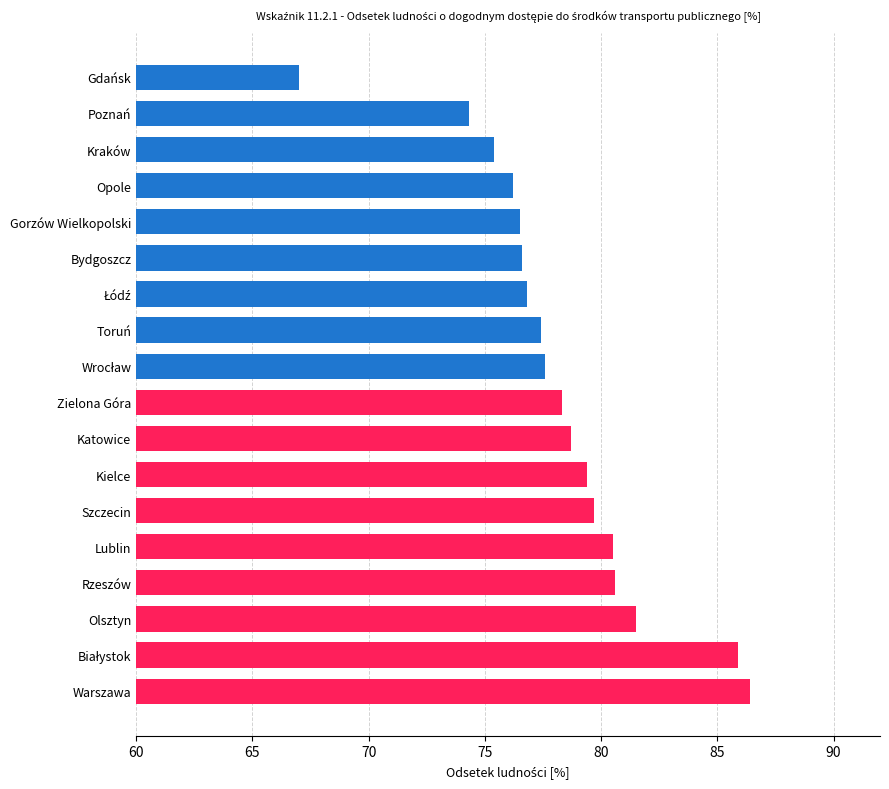

What is the ratio of the value at Lublin to the value at Szczecin?

1.0